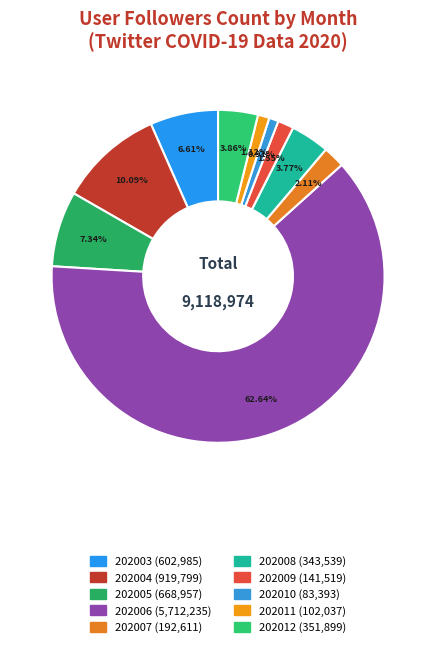

True or false: 202010 accounts for 11% of the total.

False